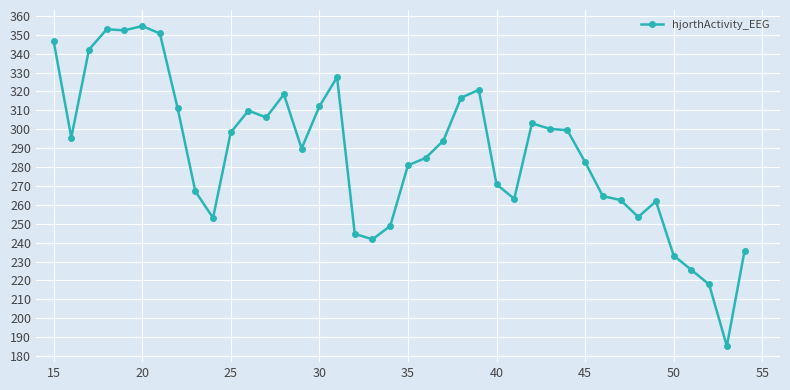

What is the sum of all values?

11480.7